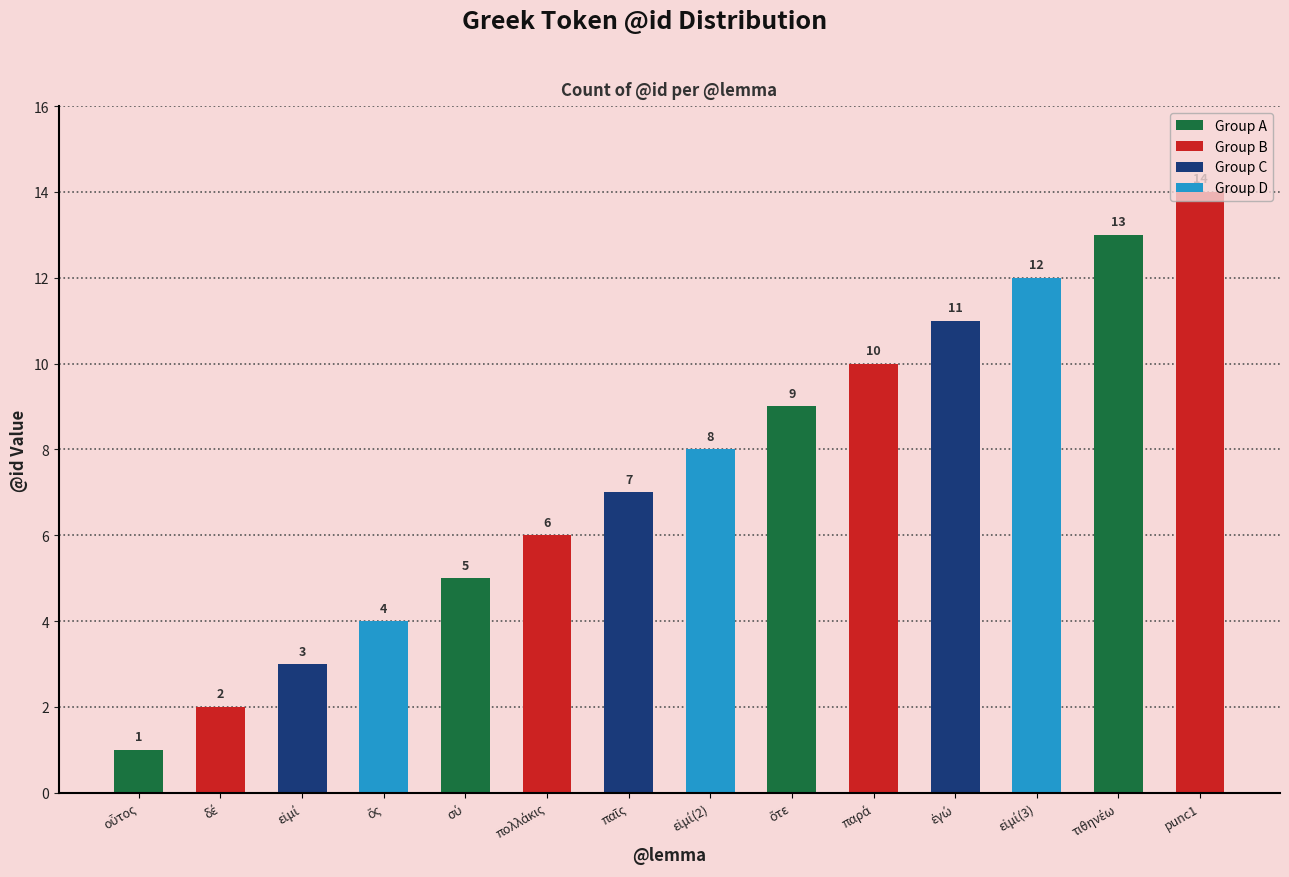

Reading right to left, list all the values displayed in this chart.

14	13	12	11	10	9	8	7	6	5	4	3	2	1